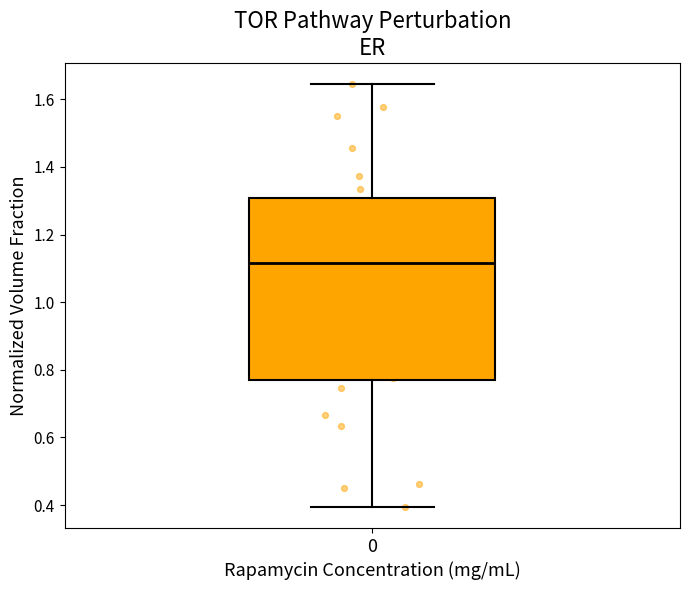

Read this box plot against the y-axis: the position of the median line, the range covered by the box, and the ends of both whiskers. The values are not printed on the chart, so give them approximately, as read against the axis.

median 1.12, box 0.76 to 1.30, whiskers 0.40 to 1.64